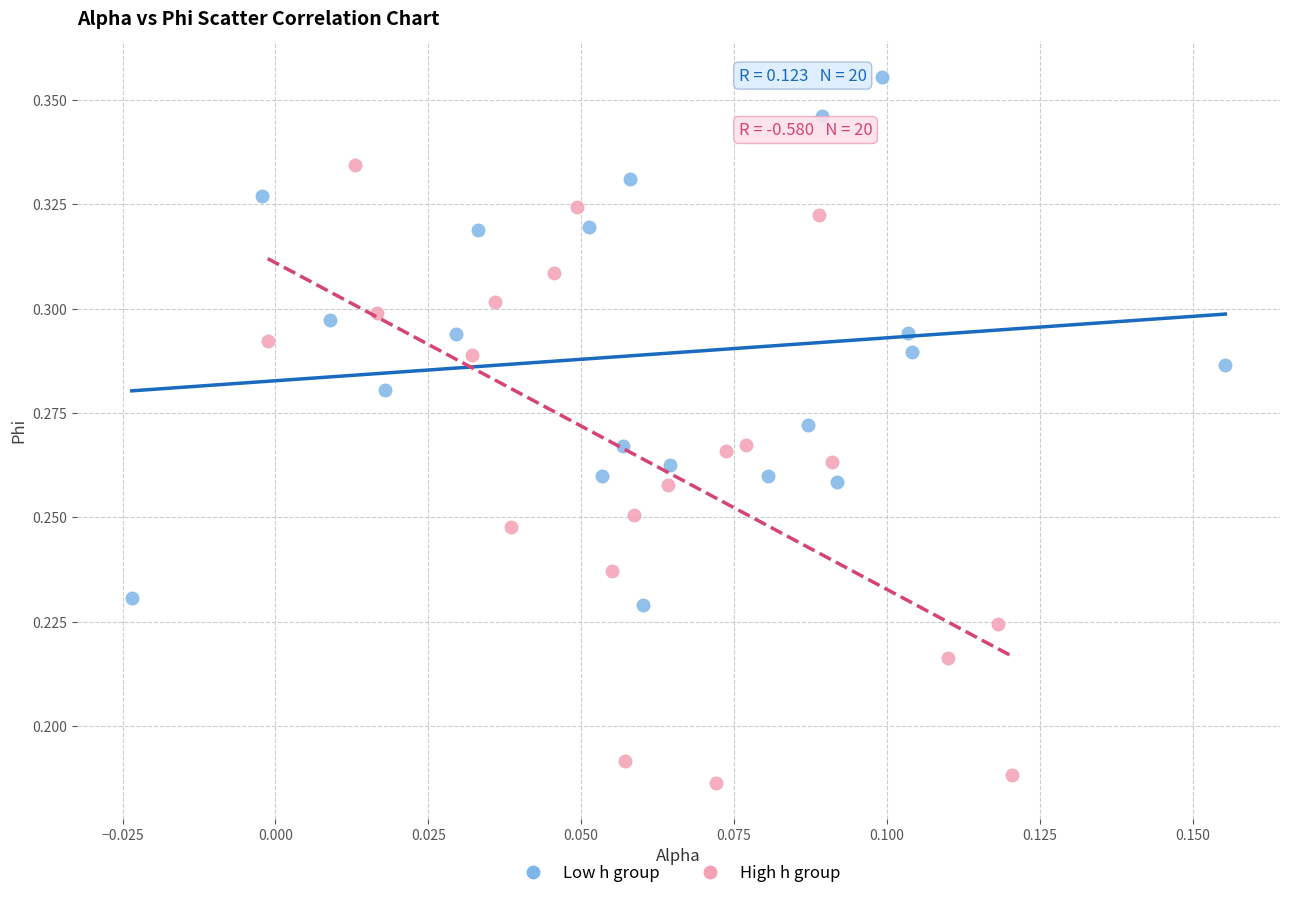

Which series reaches the minimum Y coordinate?

High h group